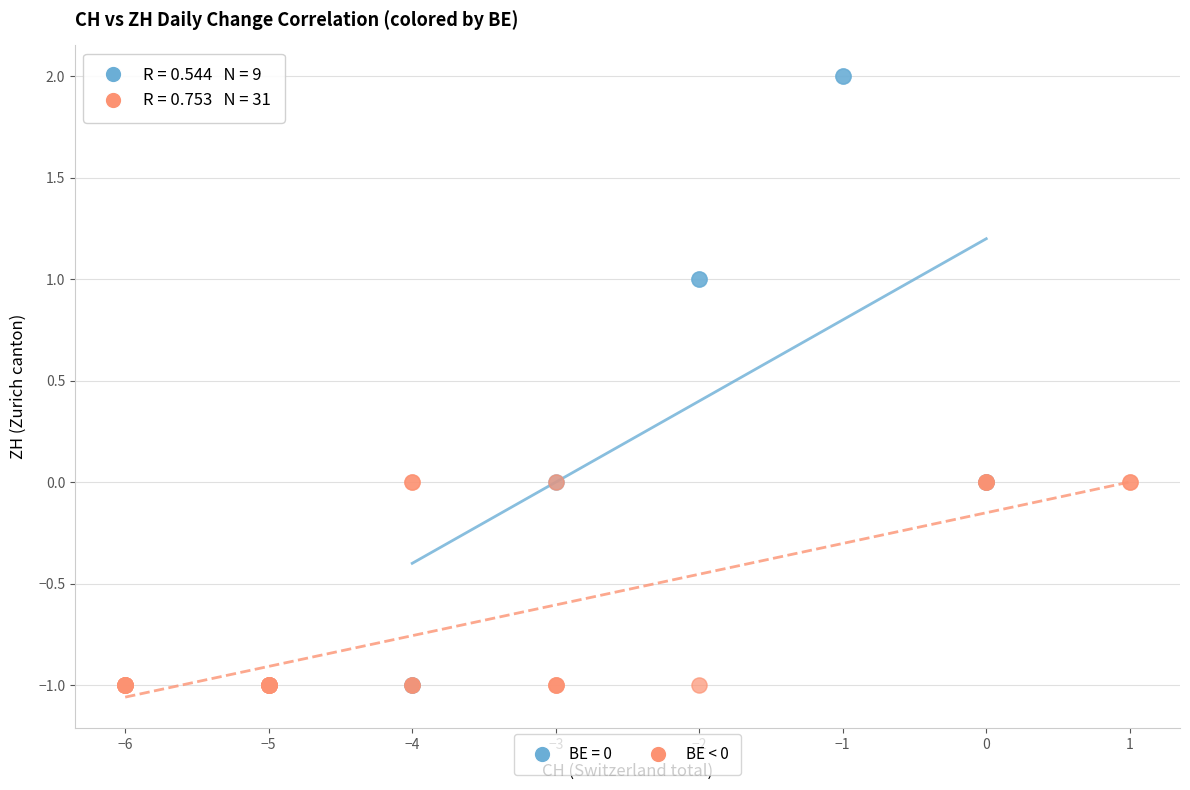

Which series reaches the maximum Y coordinate?

BE = 0